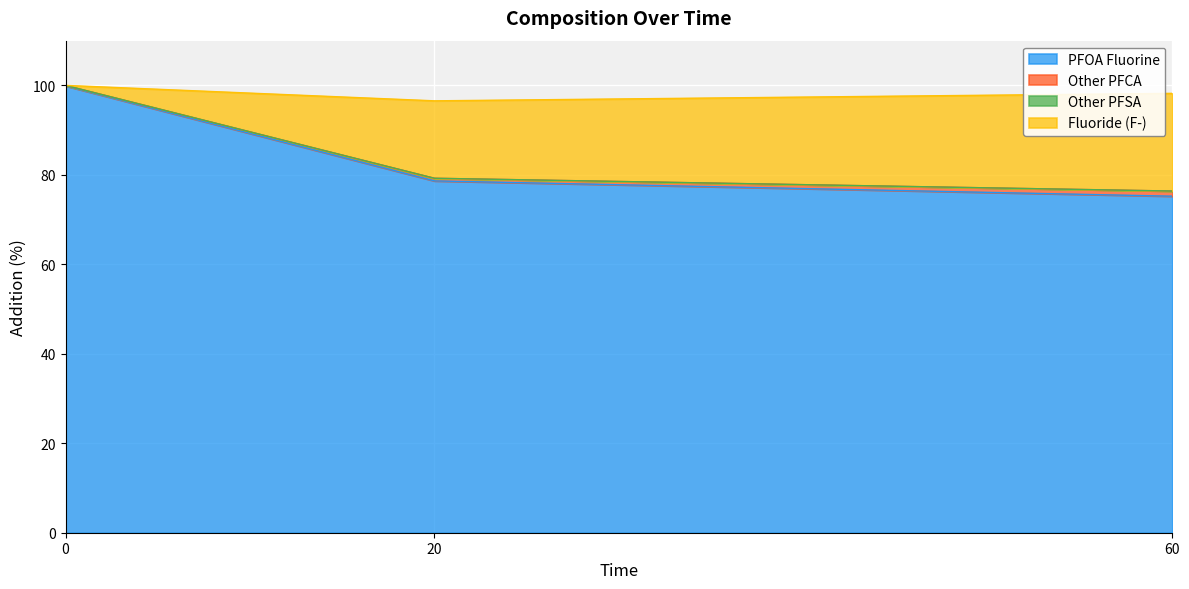

What is the sum of all PFOA Fluorine values?

253.8